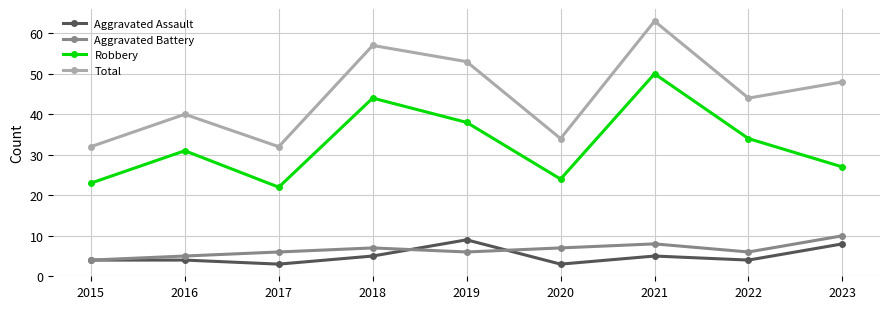

At which category does the chart reach its peak across all series?

2021